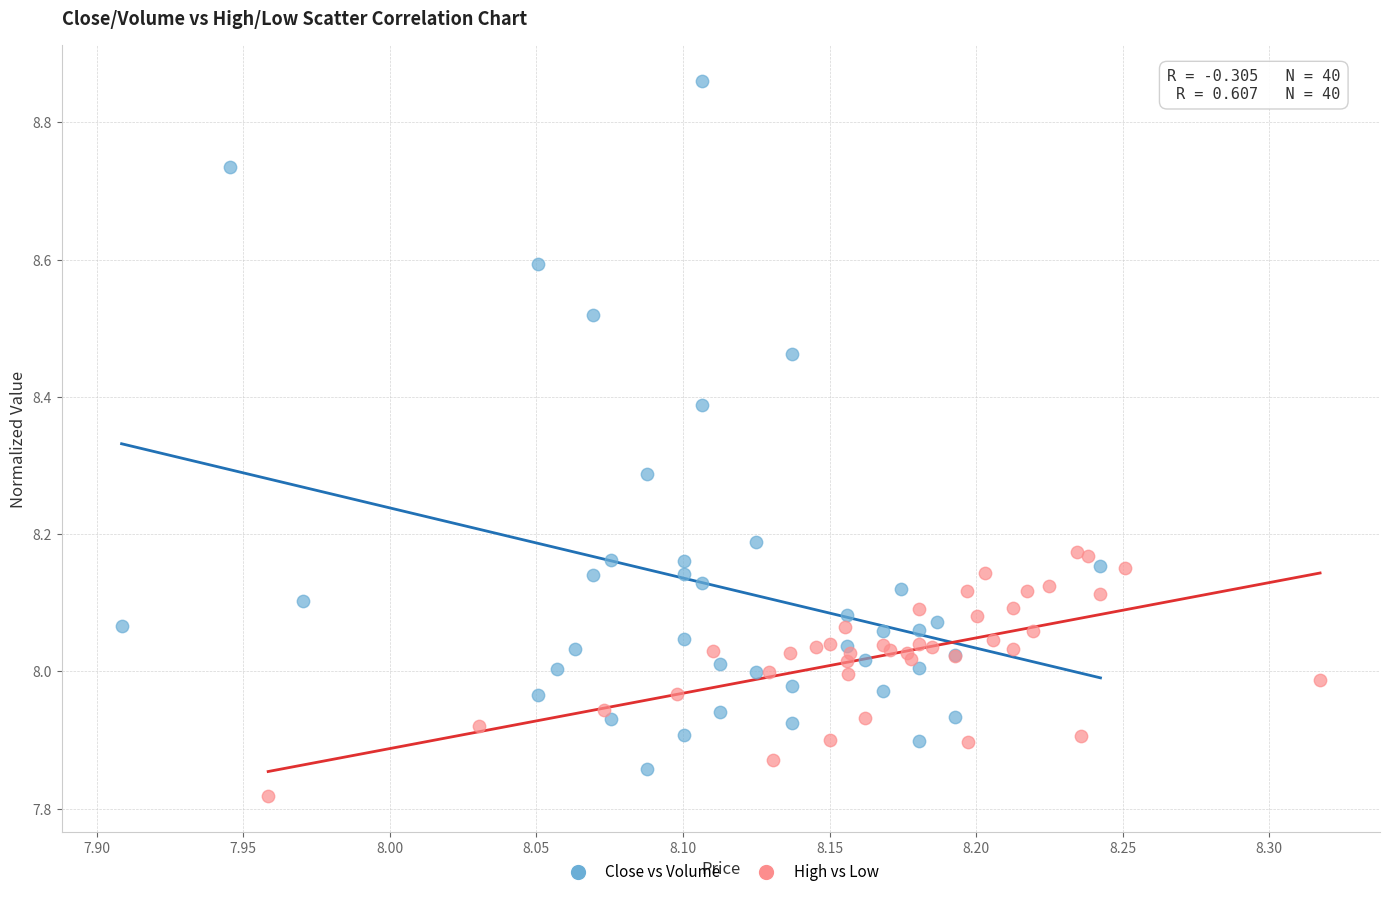

Which series has the largest Y range (max minus min)?

Close vs Volume